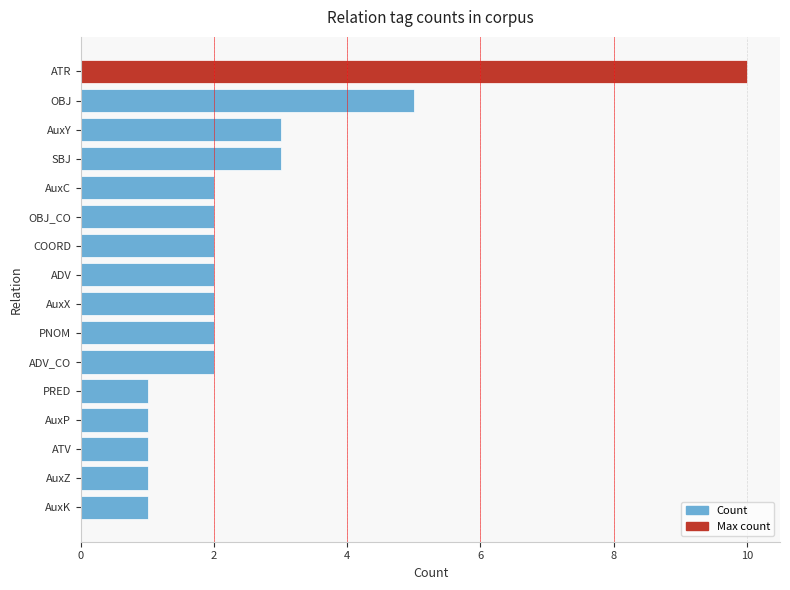

Reading bottom to top, transcribe all the data shown in this chart.

1	1	1	1	1	2	2	2	2	2	2	2	3	3	5	10